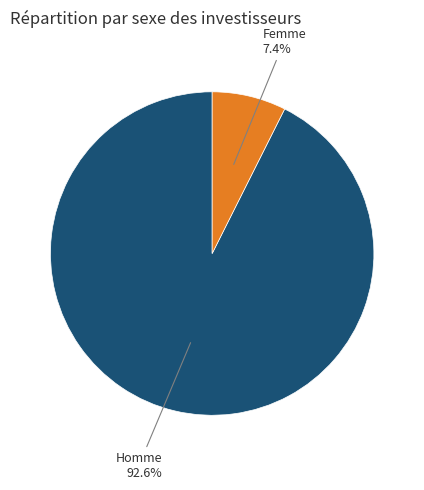

Is there a majority slice in this chart?

Yes